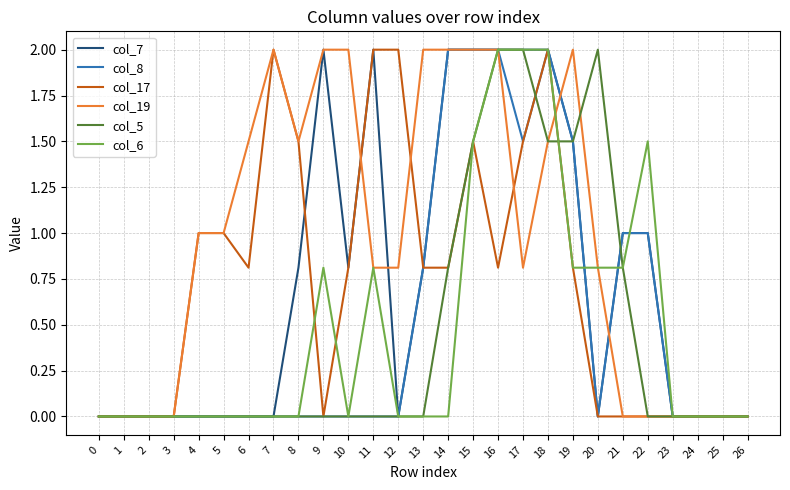

What is the maximum value for col_17?

2.0